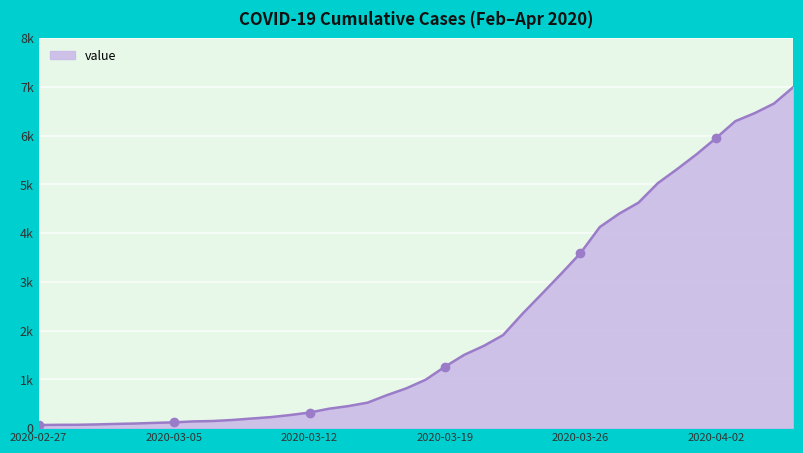

List the labels in order of value, smallest first.

2020-02-27, 2020-02-28, 2020-02-29, 2020-03-01, 2020-03-02, 2020-03-03, 2020-03-04, 2020-03-05, 2020-03-06, 2020-03-07, 2020-03-08, 2020-03-09, 2020-03-10, 2020-03-11, 2020-03-12, 2020-03-13, 2020-03-14, 2020-03-15, 2020-03-16, 2020-03-17, 2020-03-18, 2020-03-19, 2020-03-20, 2020-03-21, 2020-03-22, 2020-03-23, 2020-03-24, 2020-03-25, 2020-03-26, 2020-03-27, 2020-03-28, 2020-03-29, 2020-03-30, 2020-03-31, 2020-04-01, 2020-04-02, 2020-04-03, 2020-04-04, 2020-04-05, 2020-04-06